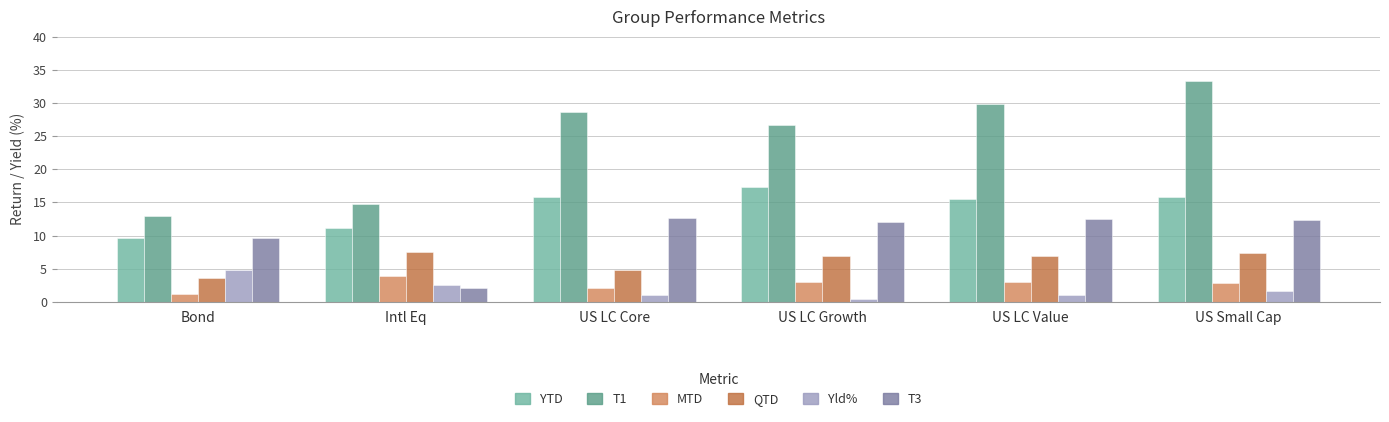

At which label is Yld% closest to 2?

US Small Cap